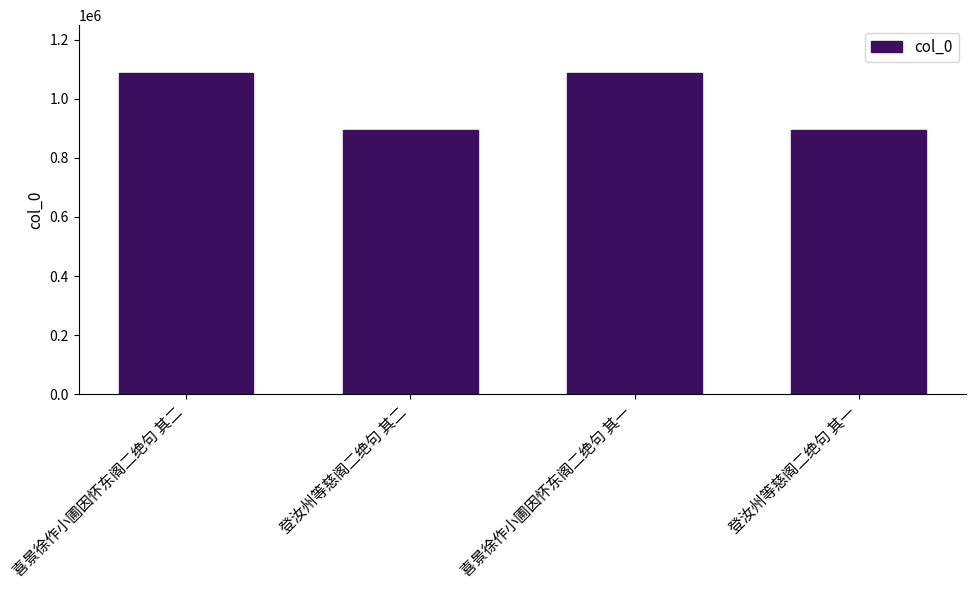

What is the label of the 2nd bar from the right?

喜景徐作小圃因怀东阁二绝句 其一